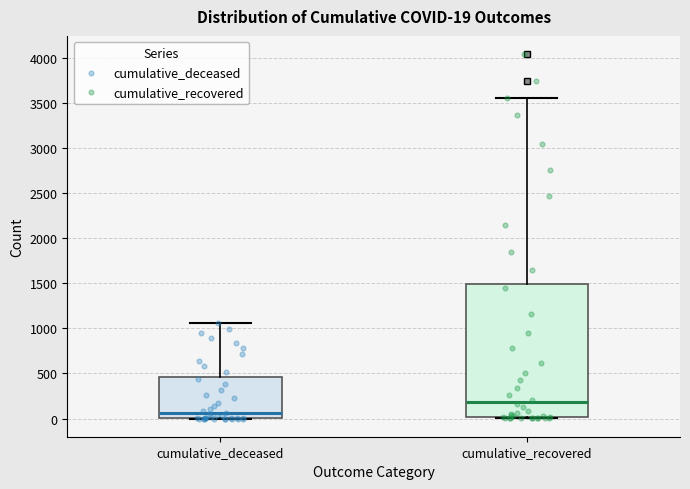

Which box has the lowest median line?

cumulative_deceased